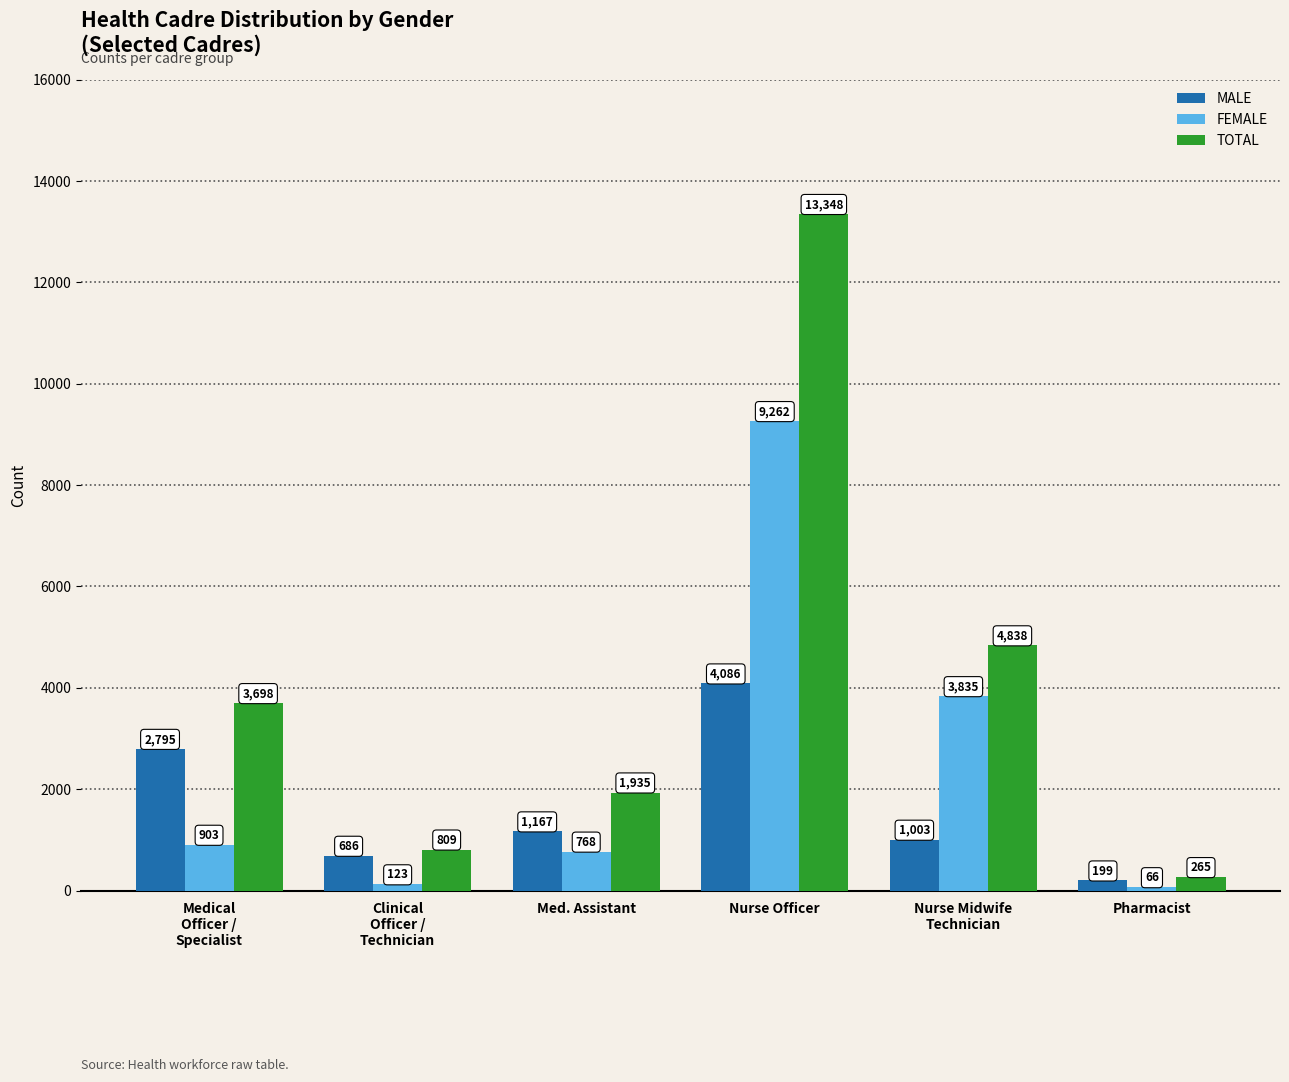

The TOTAL series shows 4986 at Medical
Officer /
Specialist. True or false?

False